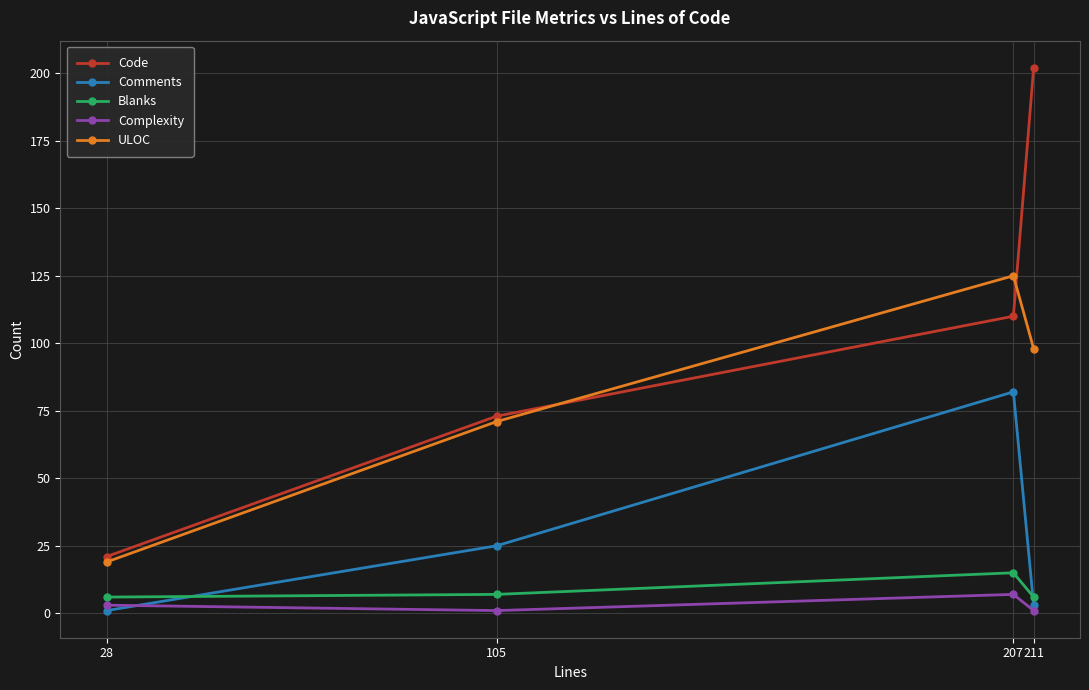

True or false: Code has more than 1 interior local peaks.

False